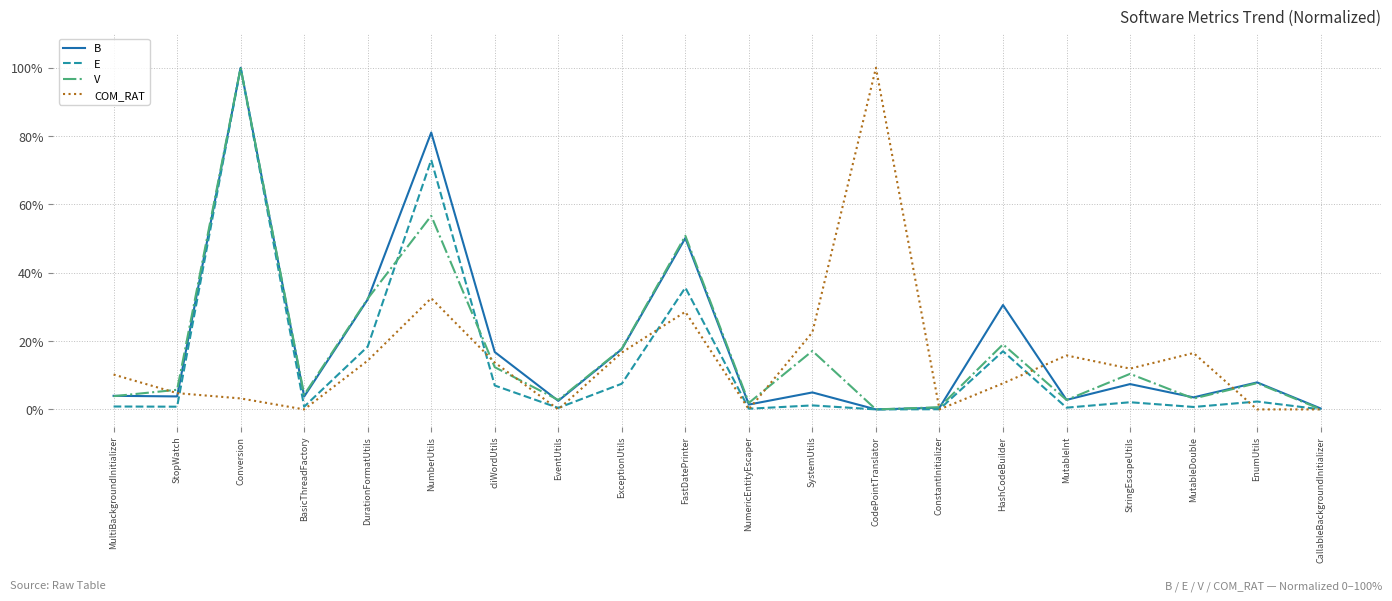

Which series changed the most between MutableInt and CallableBackgroundInitializer?

COM_RAT